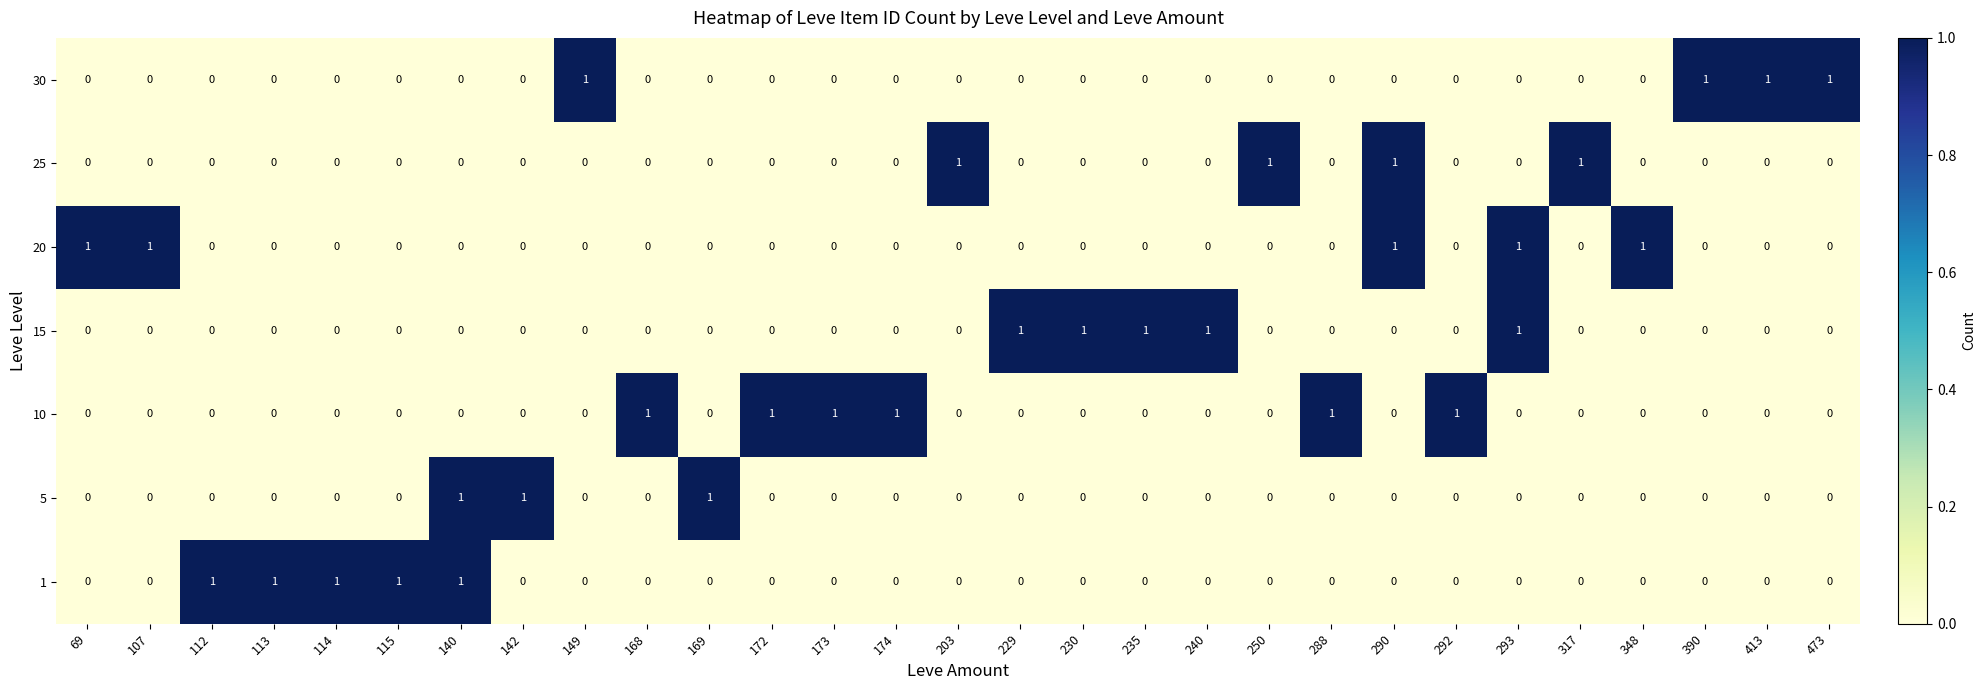

Is it true that 30 equals 0 at 173?

True